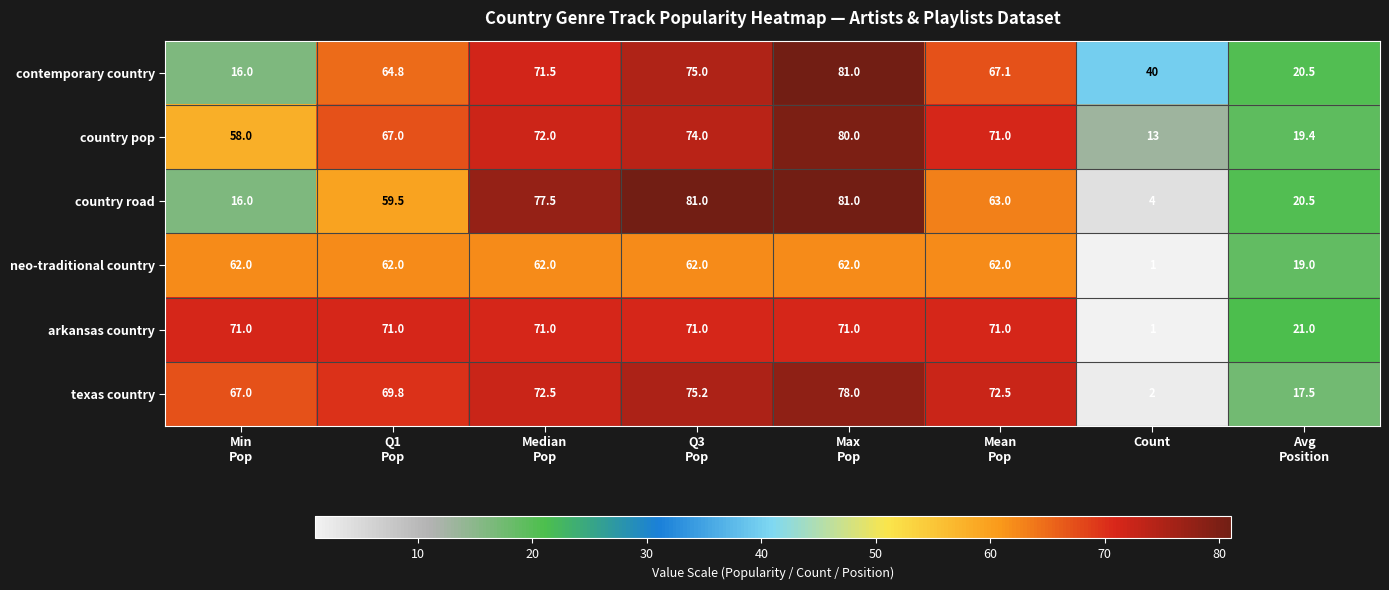

What is the difference between the second highest and minimum values in the contemporary country series?

59.0